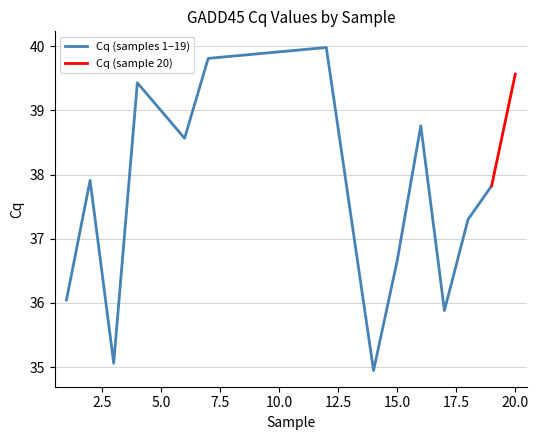

The value at 3 is 50.8. True or false?

False